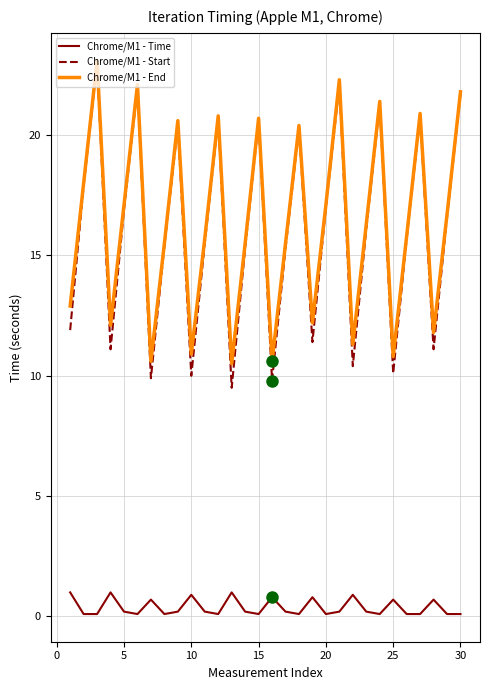

Which series has the largest range (max minus min)?

Chrome/M1 - Start